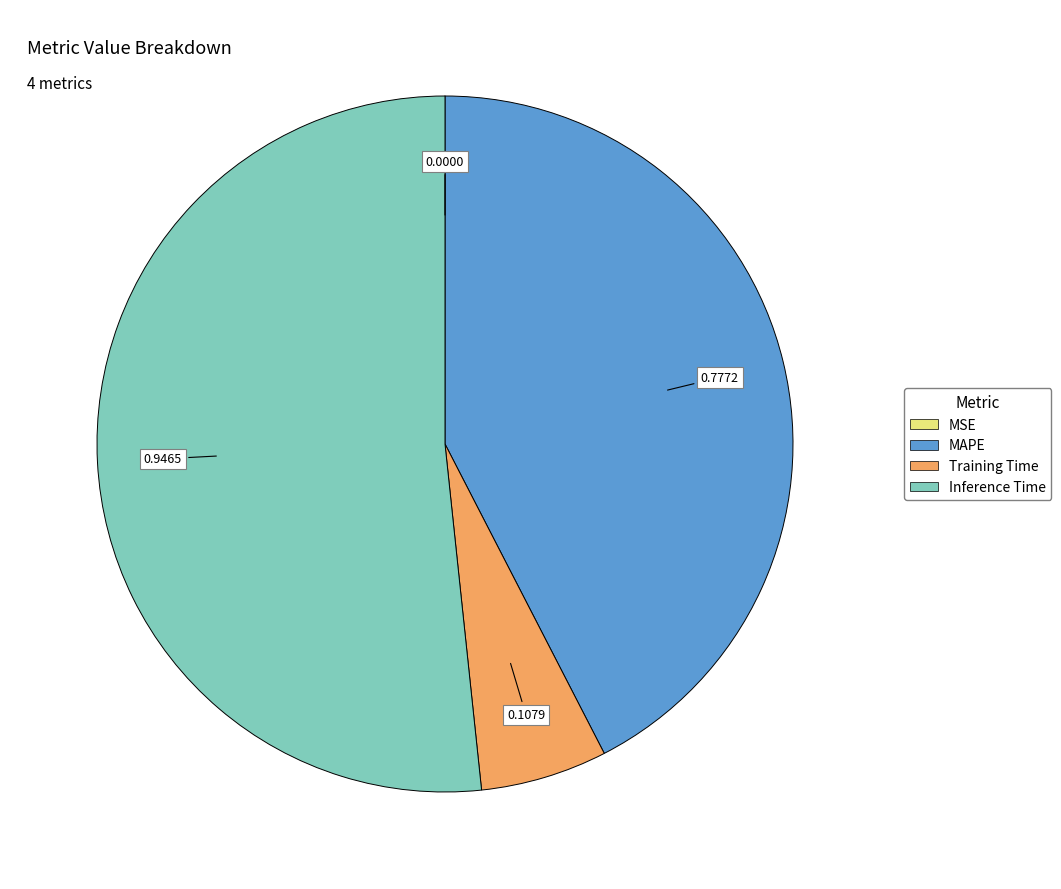

Is there a majority slice in this chart?

Yes